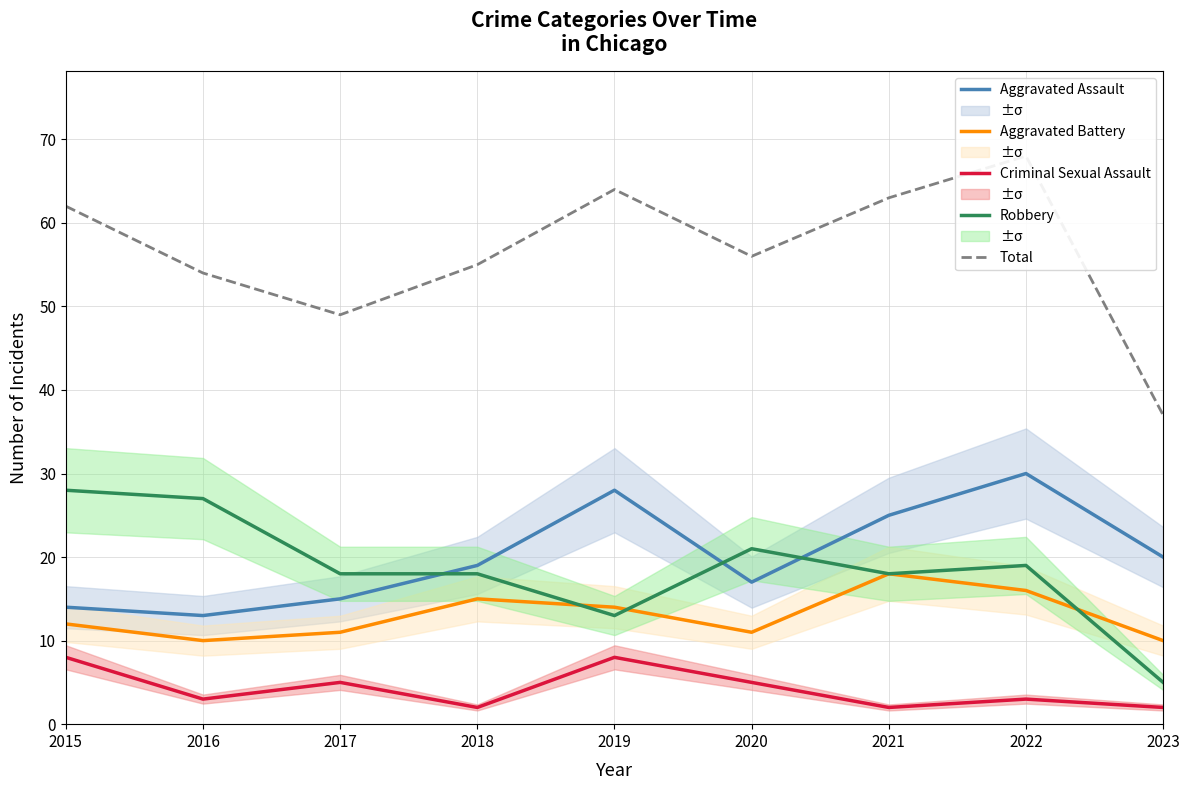

How many interior local valleys does the Robbery series have?

2